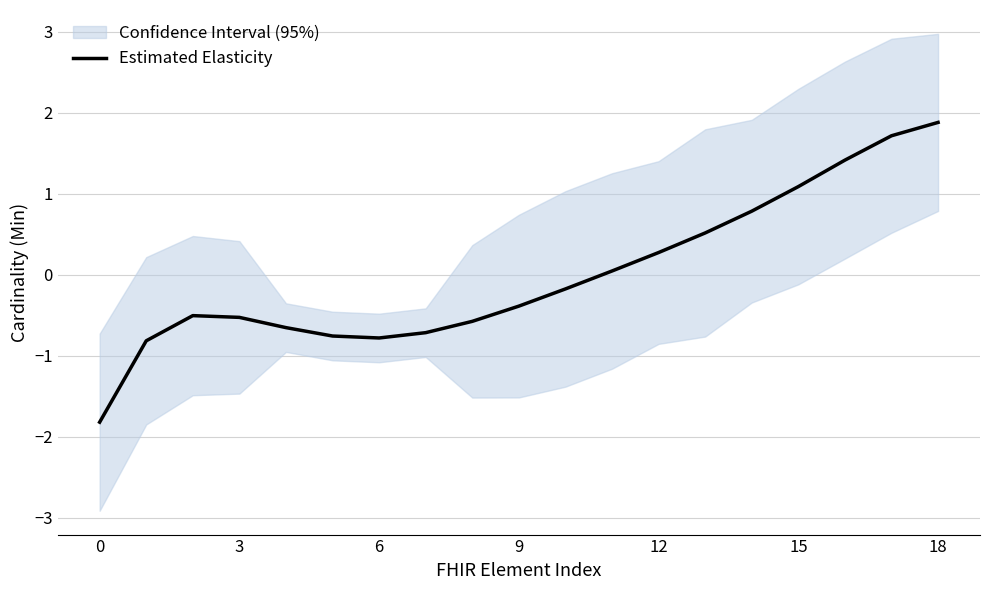

Which category has the highest value across all series?

18